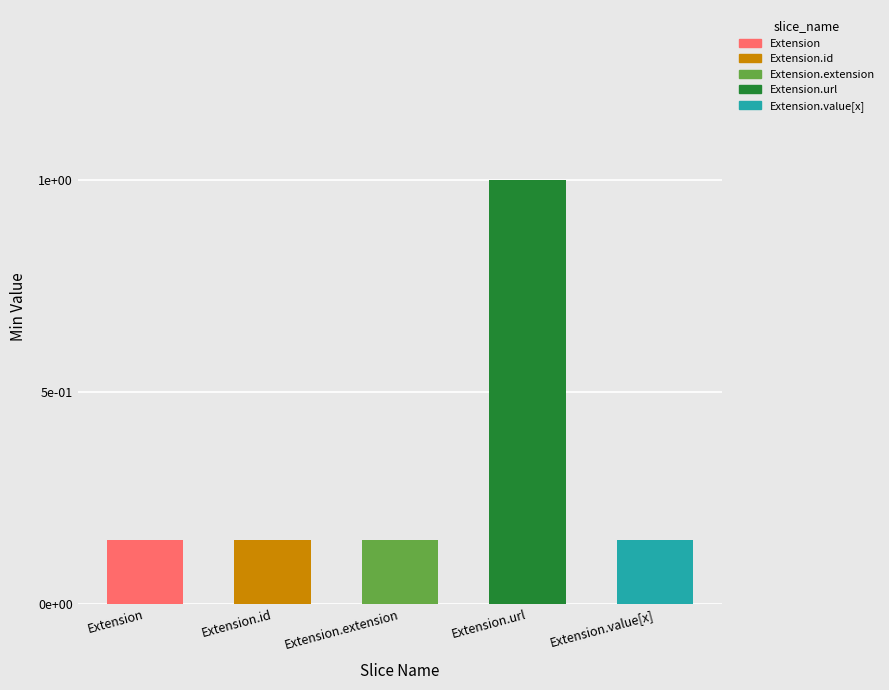

At which label does Base Min reach its peak?

Extension.url